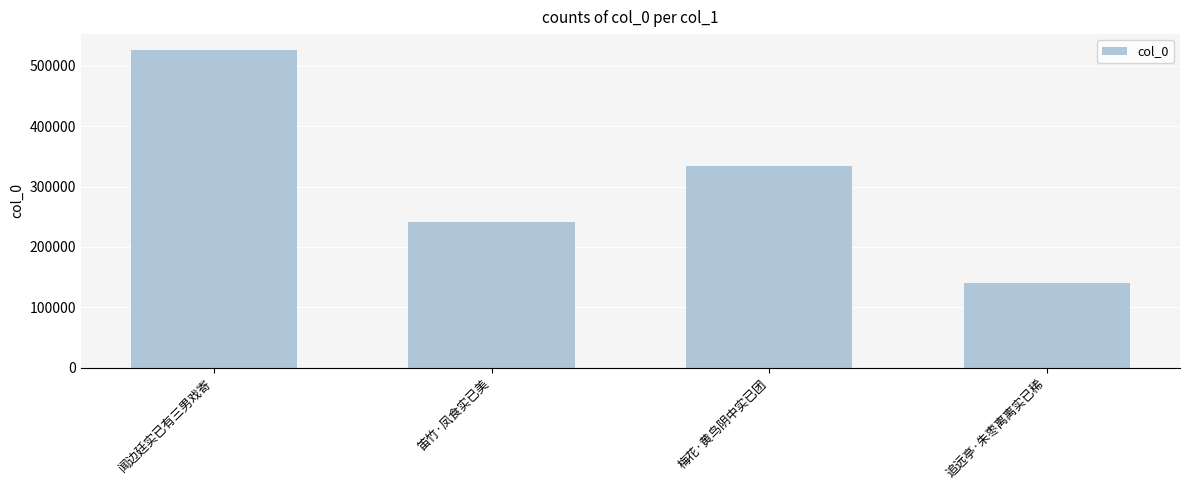

Reading left to right, what are all the values shown in this chart?

闻边廷实已有三男戏寄=526107	笛竹·凤食实已美=241648	梅花·黄鸟阴中实已团=334476	追远亭·朱枣离离实已稀=139840